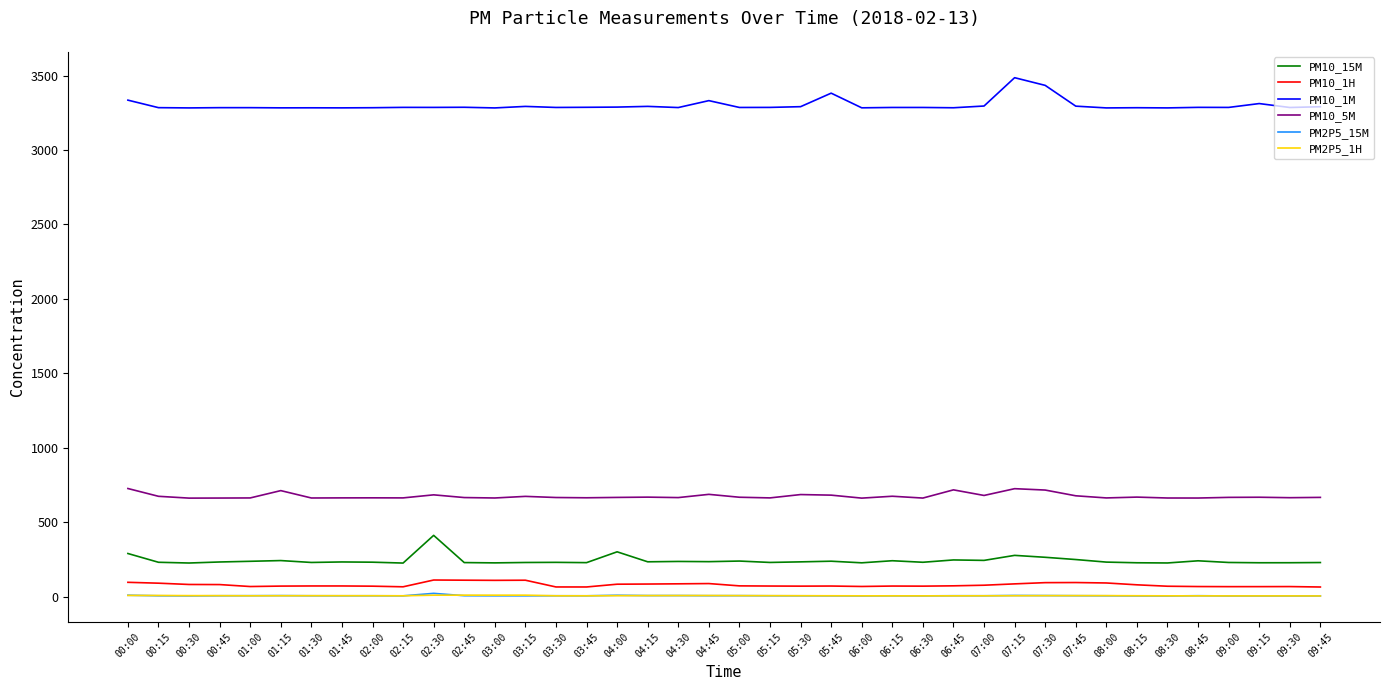

Is this an area chart (filled region under the line)?

No